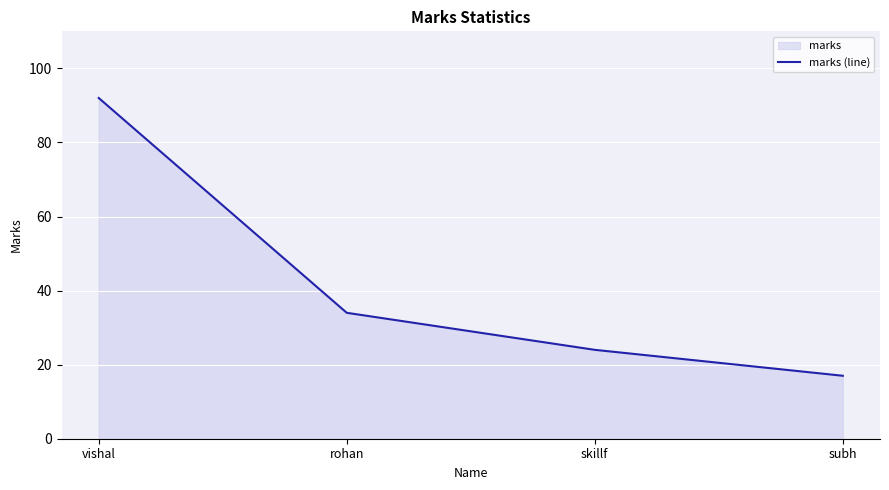

Reading left to right, list all the values displayed in this chart.

vishal=92	rohan=34	skillf=24	subh=17